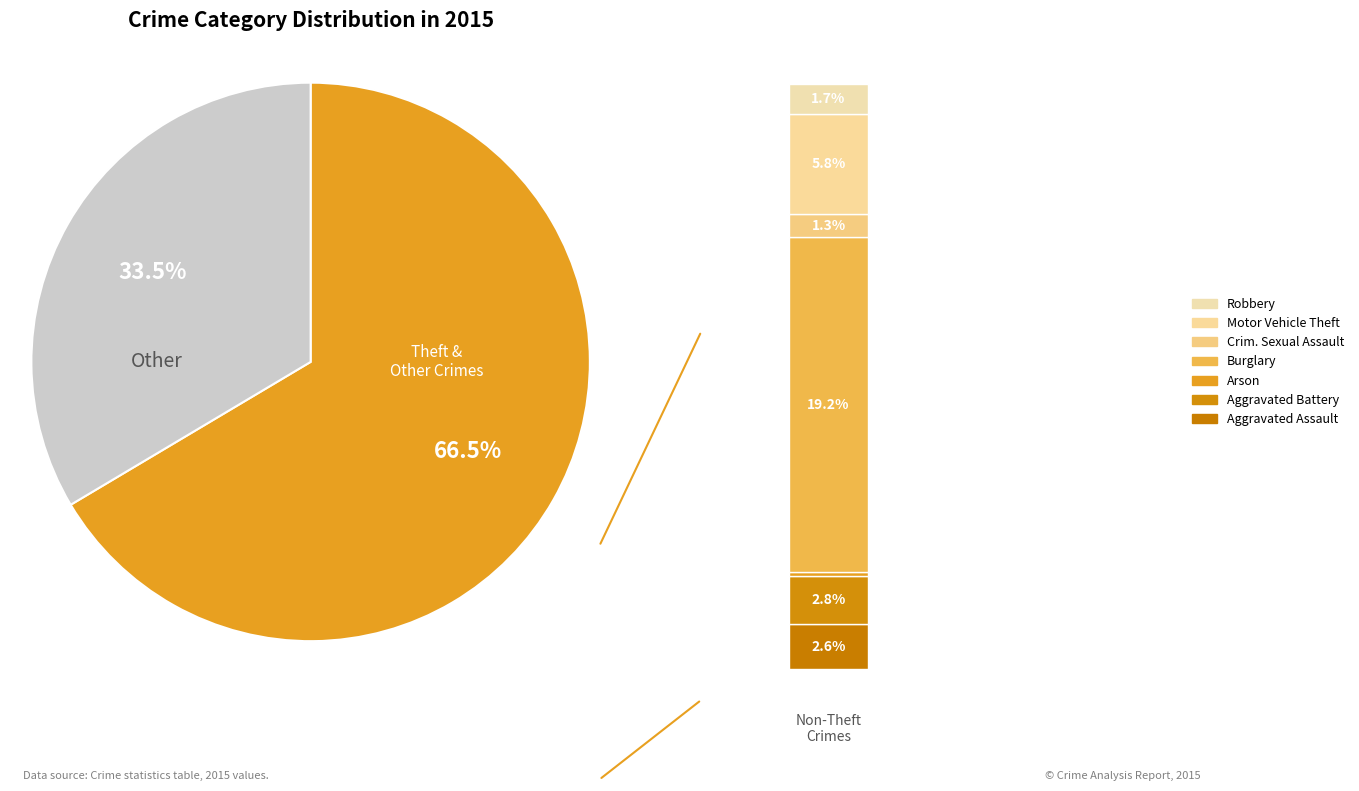

To the nearest percent, what portion does Motor Vehicle Theft represent?

6%